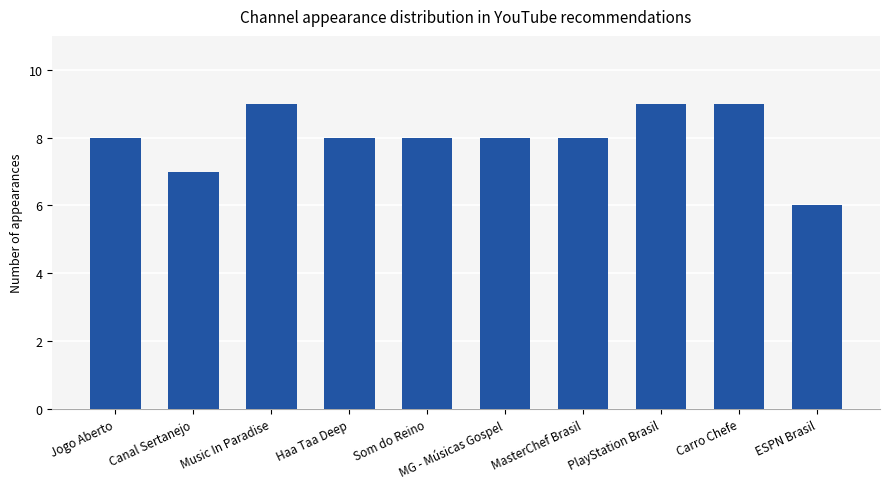

Is it true that the value at Music In Paradise is 9?

True